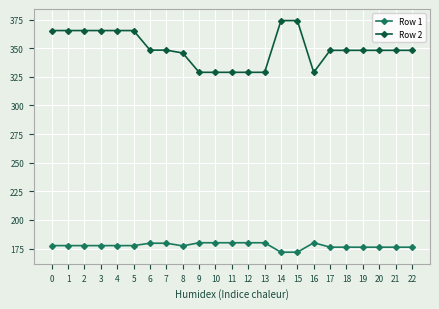

True or false: Row 2 and Row 1 cross at least once.

False